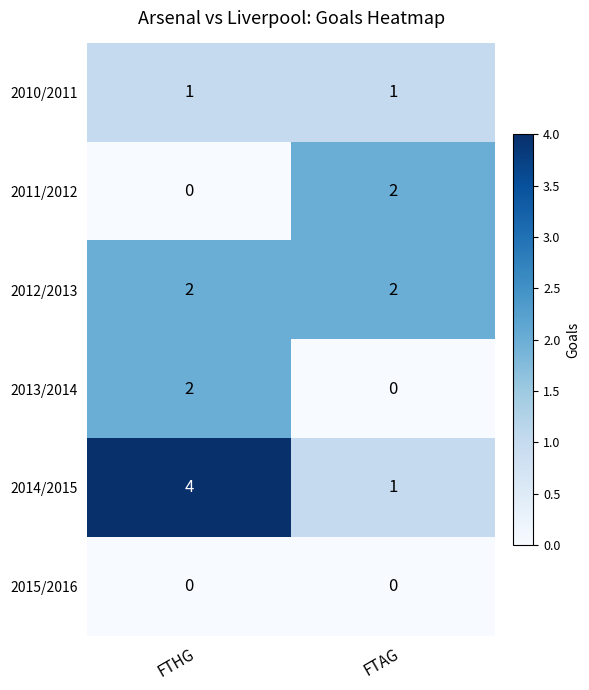

Which series has the largest total across all categories?

2014/2015